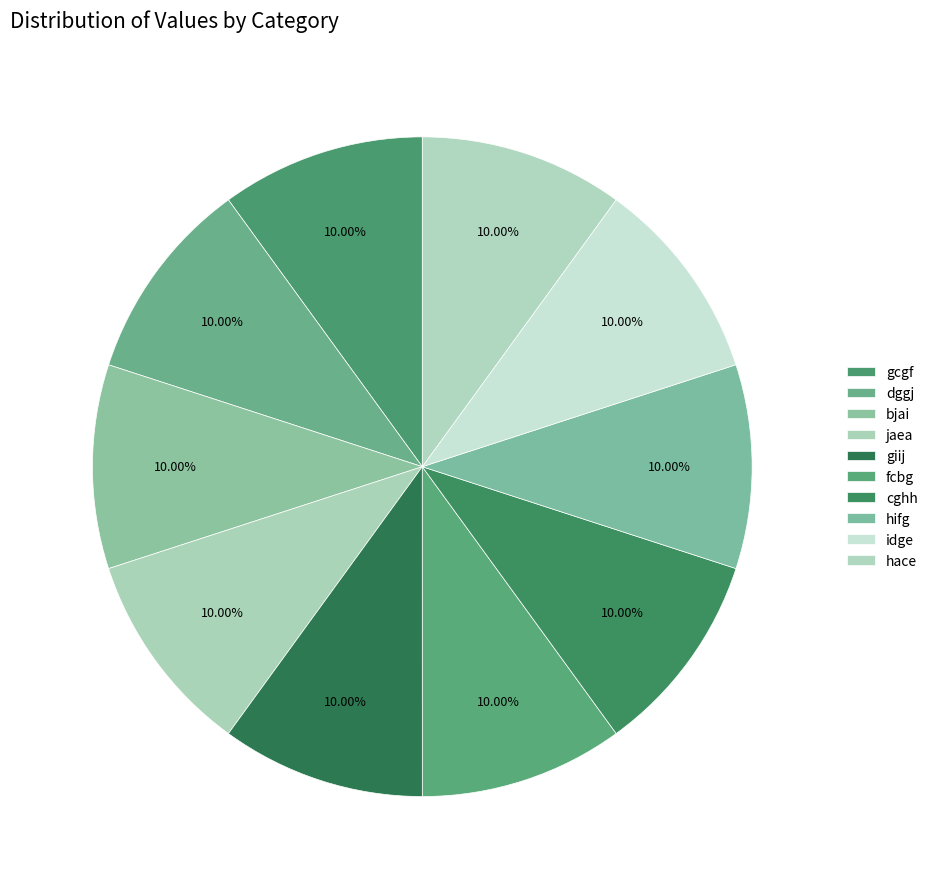

The hace slice represents 23% of the pie. True or false?

False